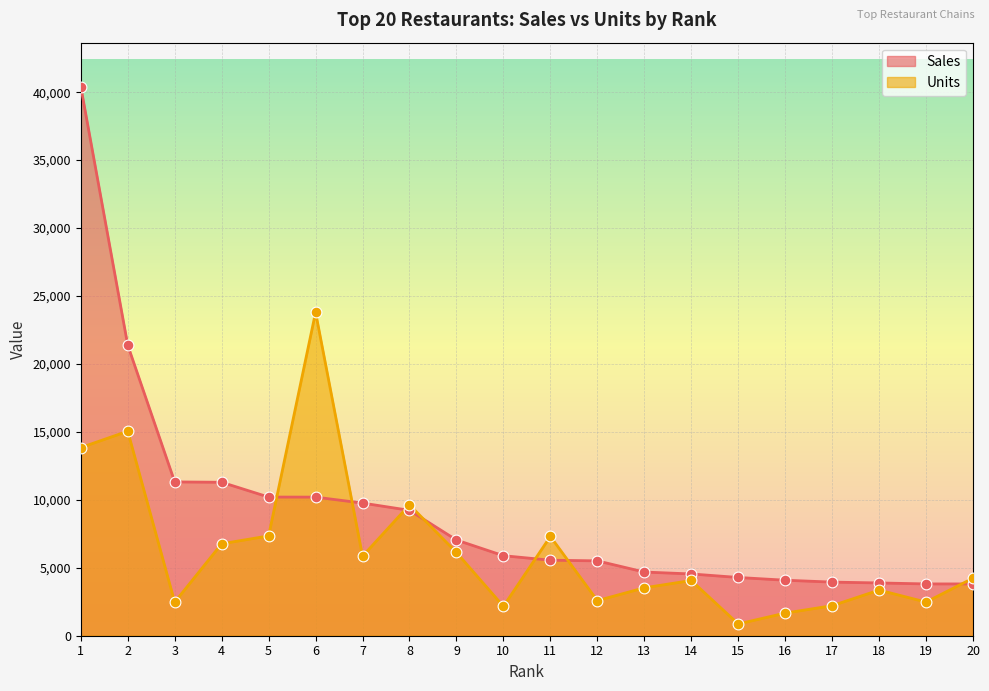

Which series has the largest total across all categories?

Sales